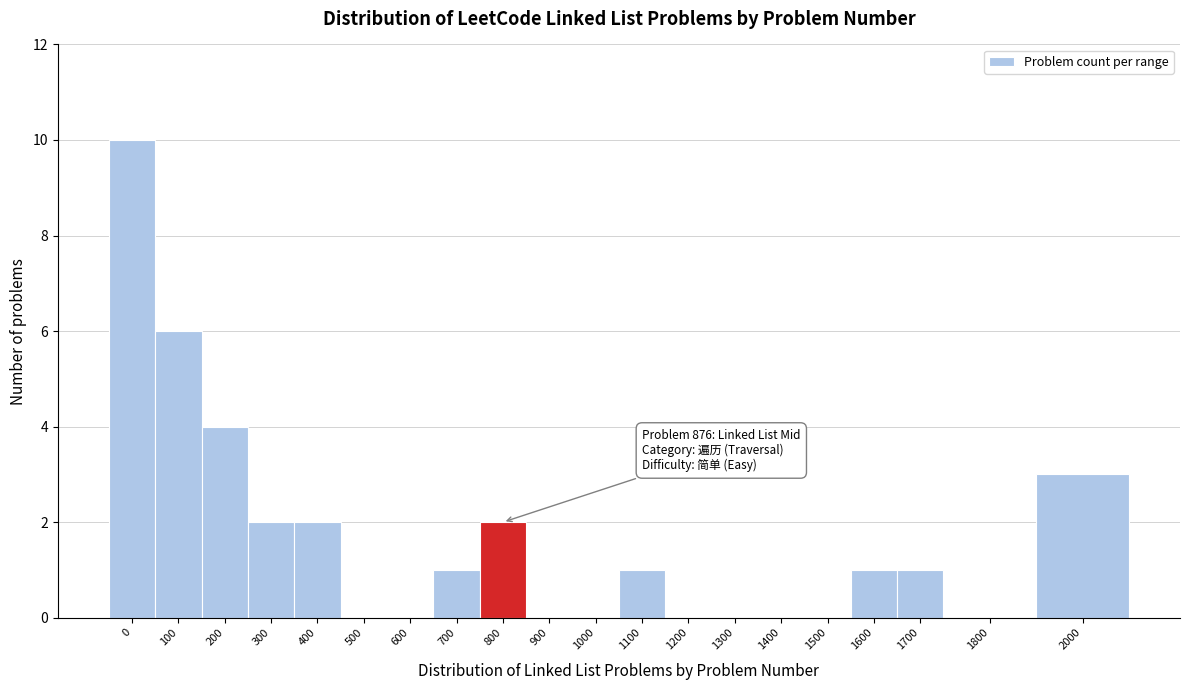

Reading right to left, transcribe all the data shown in this chart.

2000=3	1800=0	1700=1	1600=1	1500=0	1400=0	1300=0	1200=0	1100=1	1000=0	900=0	800=2	700=1	600=0	500=0	400=2	300=2	200=4	100=6	0=10